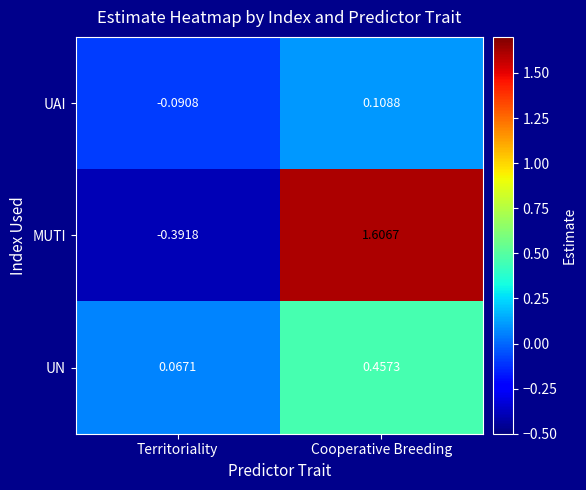

Rank the series by their maximum value, from highest to lowest.

MUTI, UN, UAI